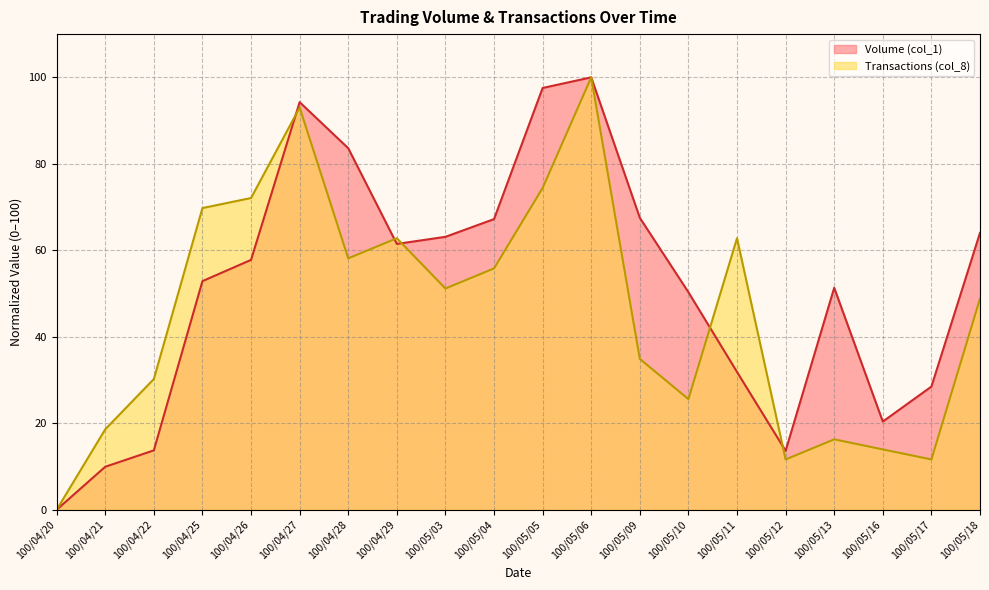

How many intersections are there between Transactions (col_8) and Volume (col_1)?

5